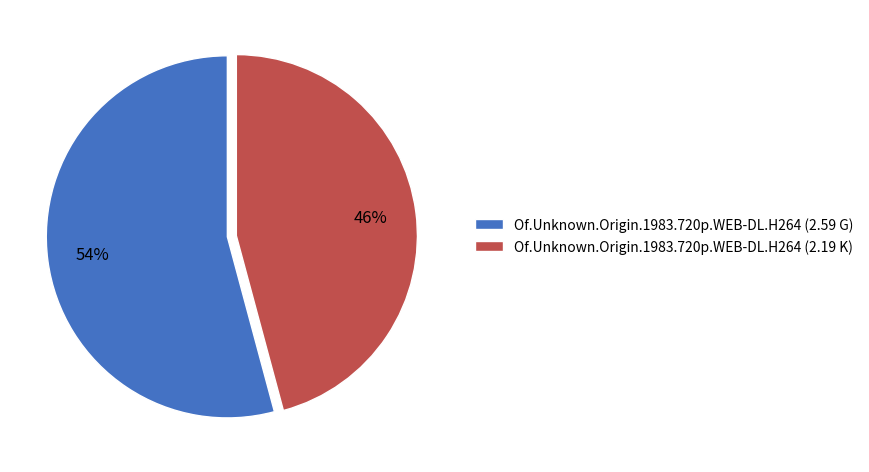

How many segments does this pie chart have?

2